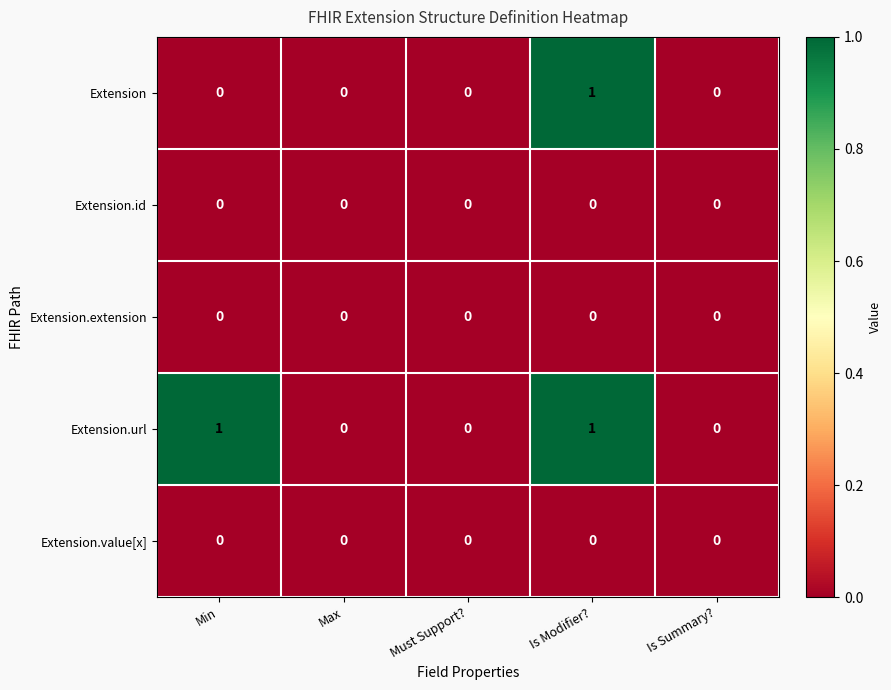

Reading right to left, what are all the values shown in this chart?

Extension: Is Summary?=0	Is Modifier?=1	Must Support?=0	Max=0	Min=0
Extension.id: Is Summary?=0	Is Modifier?=0	Must Support?=0	Max=0	Min=0
Extension.extension: Is Summary?=0	Is Modifier?=0	Must Support?=0	Max=0	Min=0
Extension.url: Is Summary?=0	Is Modifier?=1	Must Support?=0	Max=0	Min=1
Extension.value[x]: Is Summary?=0	Is Modifier?=0	Must Support?=0	Max=0	Min=0